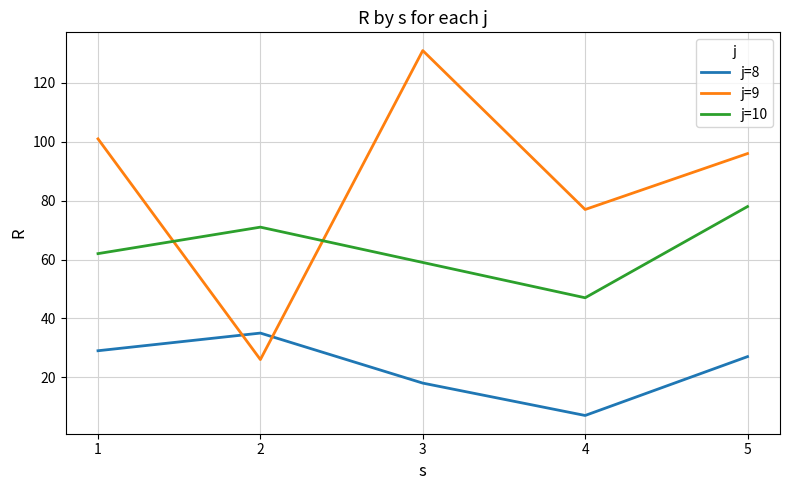

Reading left to right, extract all data points from this chart.

j=8: 1=29	2=35	3=18	4=7	5=27
j=9: 1=101	2=26	3=131	4=77	5=96
j=10: 1=62	2=71	3=59	4=47	5=78